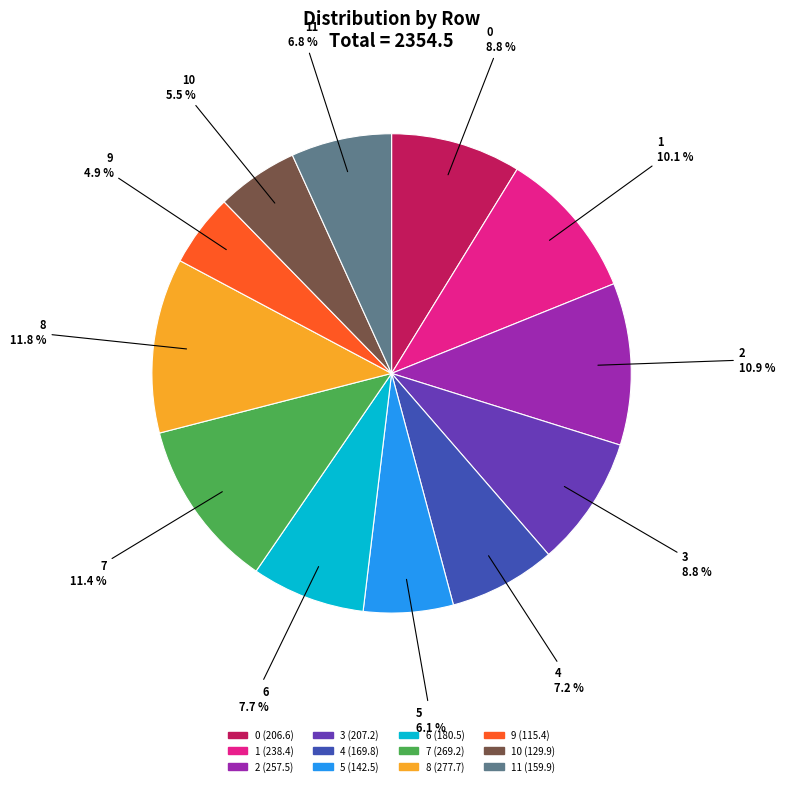

Is there a majority slice in this chart?

No